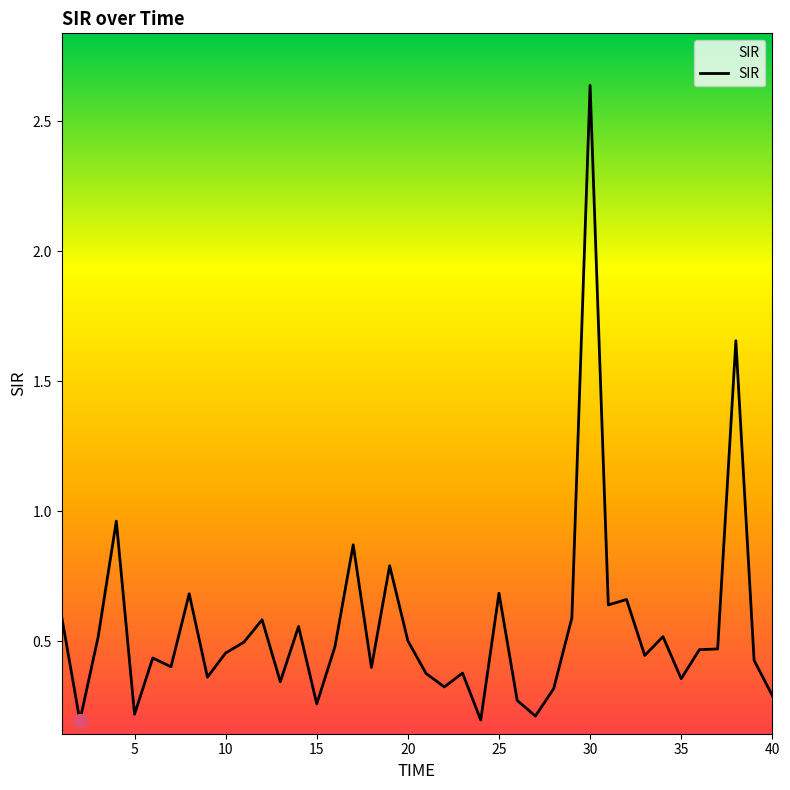

What is the difference between the maximum and minimum values?

2.4